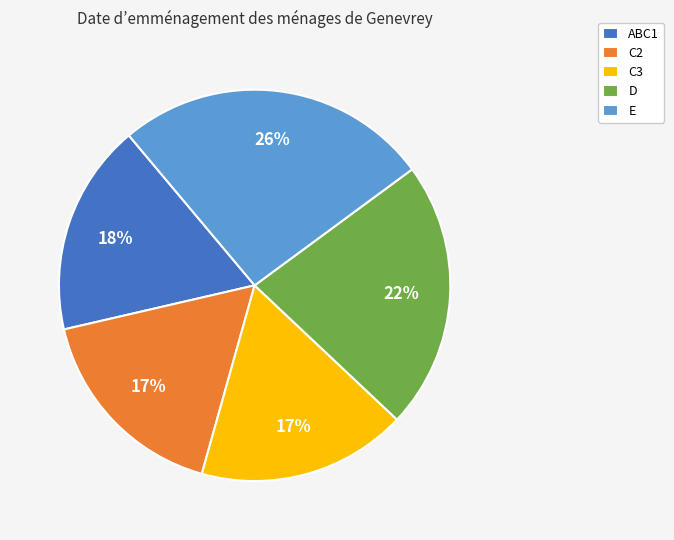

Which slice is the largest?

E